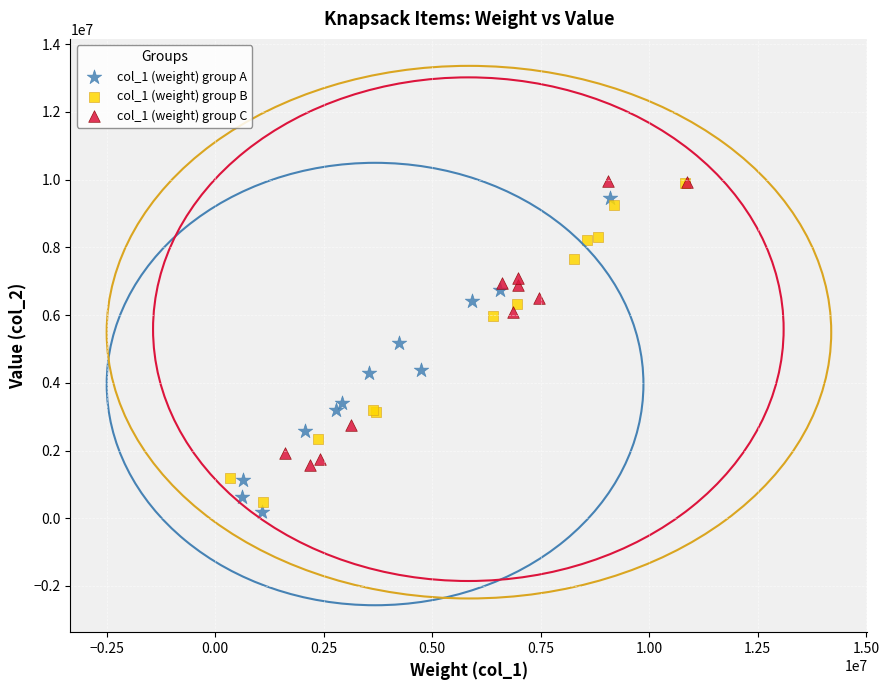

Which series has the largest Y range (max minus min)?

col_1 (weight) group B